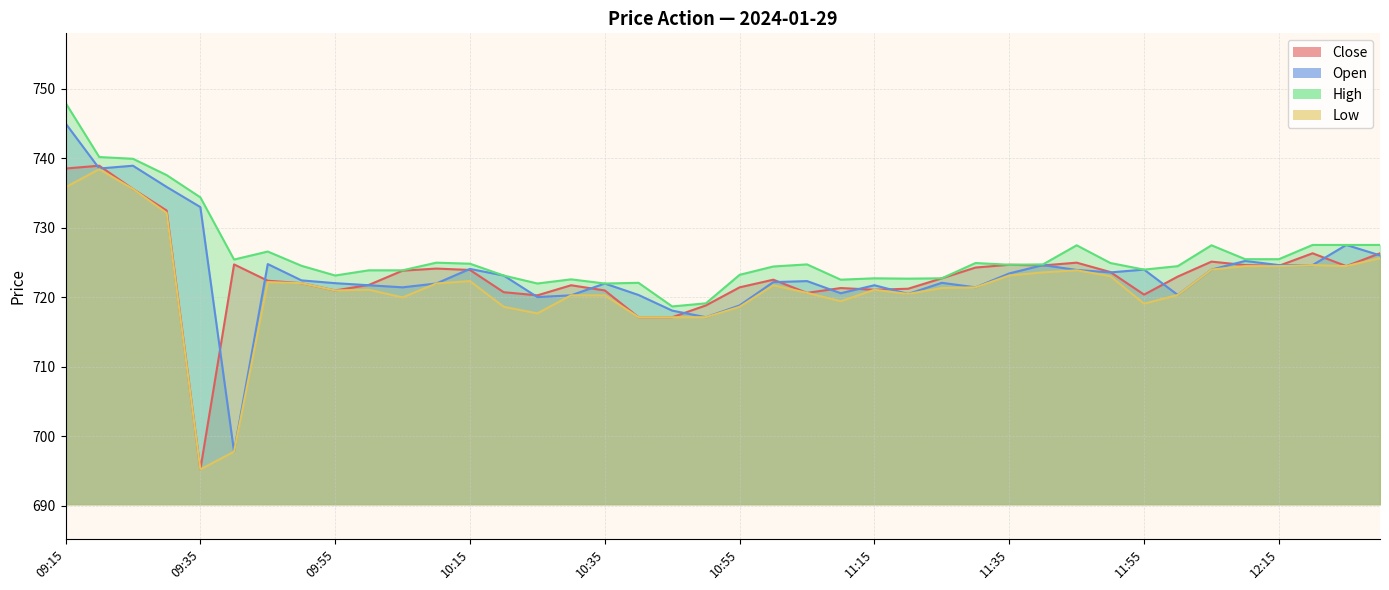

At how many categories does at least one series exceed 711?

40